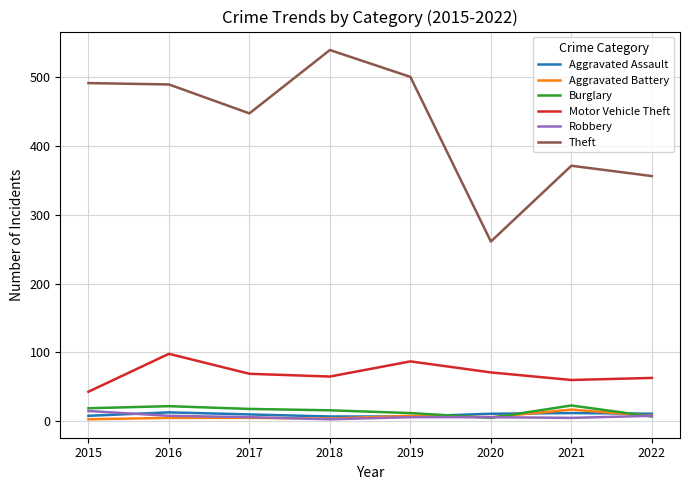

Which series has the largest total across all categories?

Theft